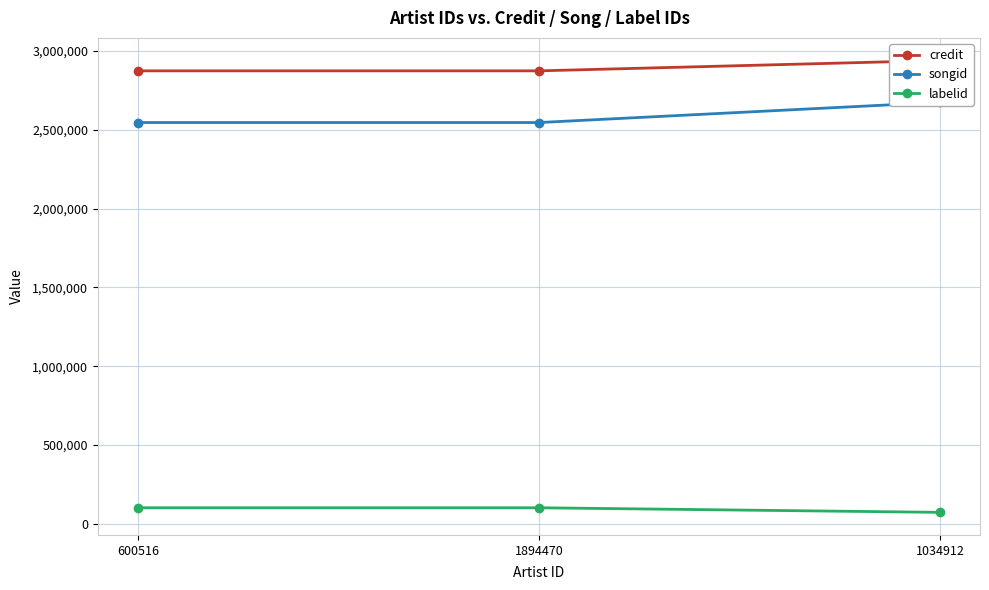

The value of songid at 1894470 is 2546723. True or false?

True